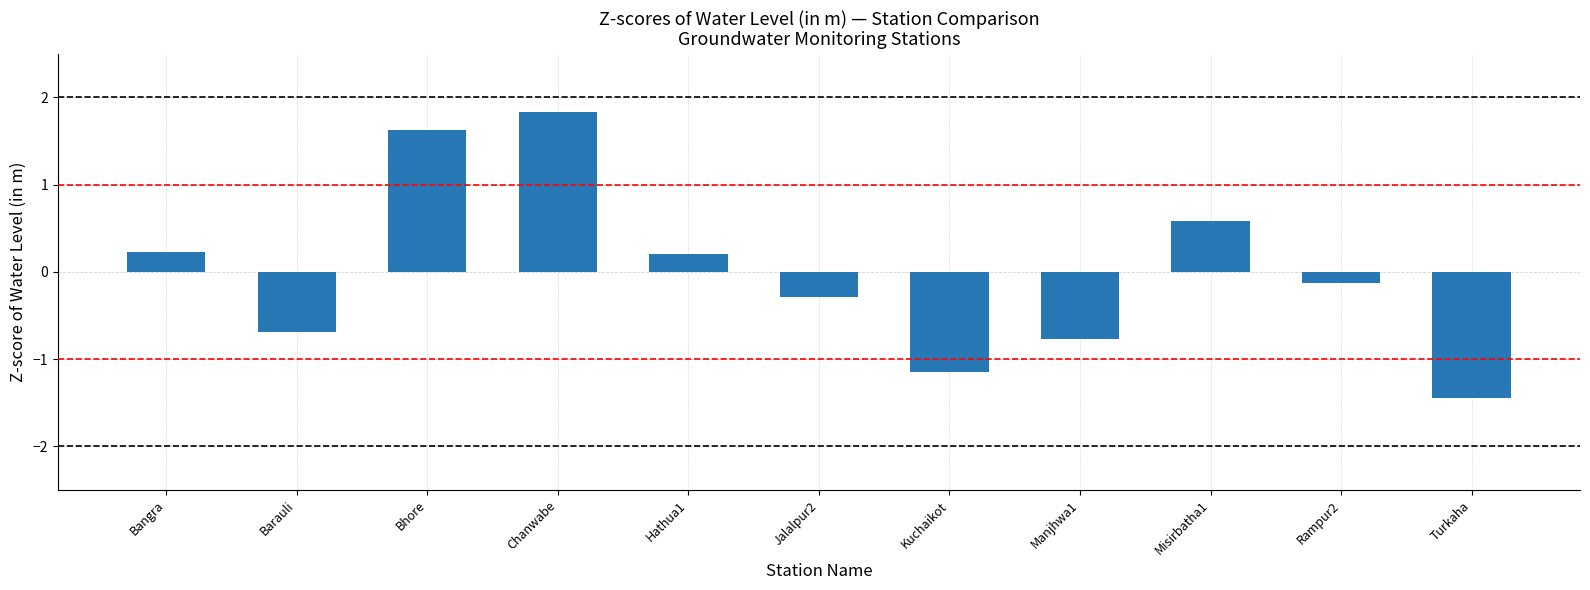

What is the label of the 11th bar from the left?

Turkaha